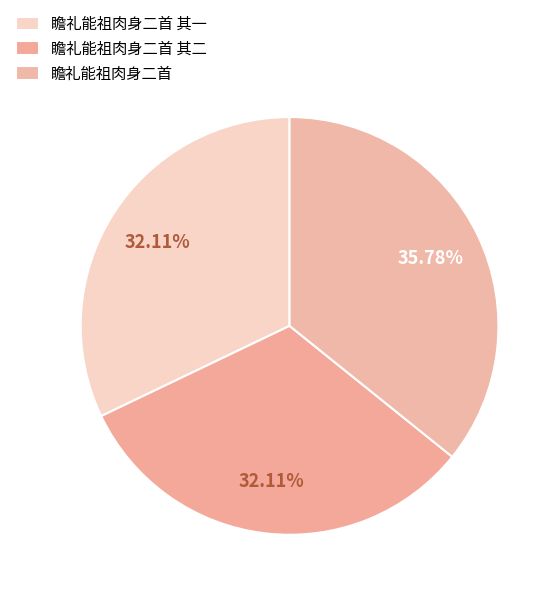

Is there any slice that represents more than half of the pie?

No